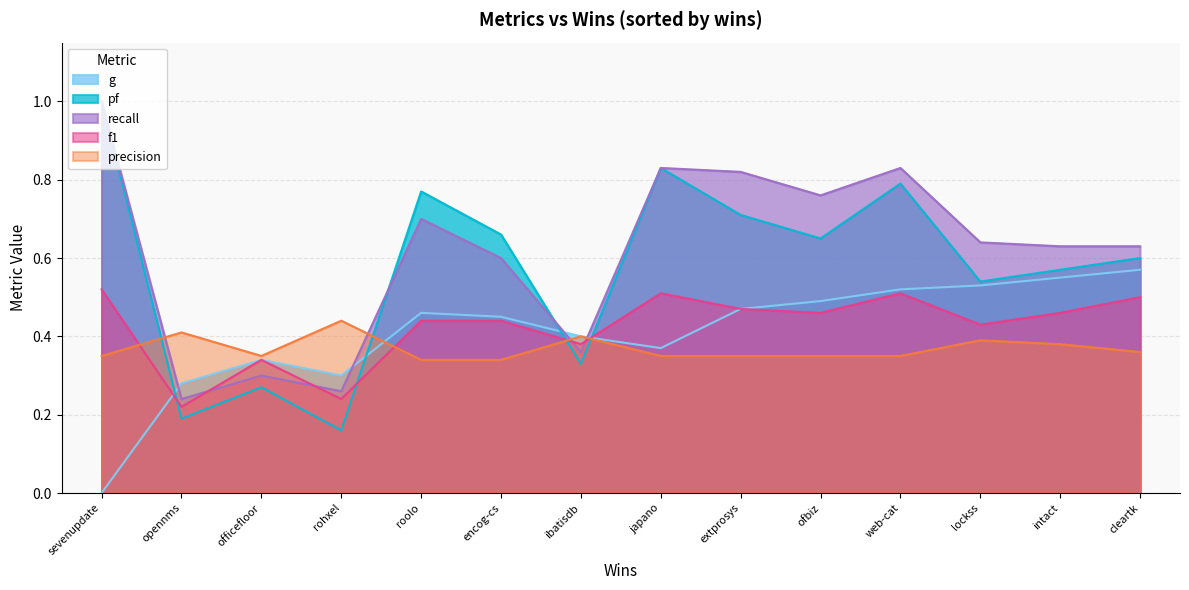

Where is the first local minimum for recall?

opennms